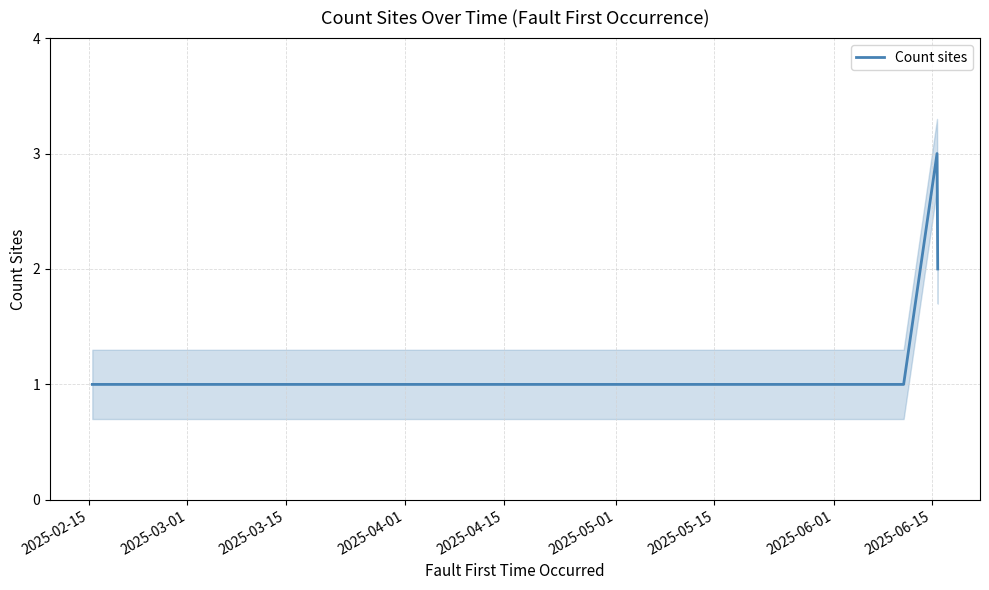

What is the sum of all values?

7